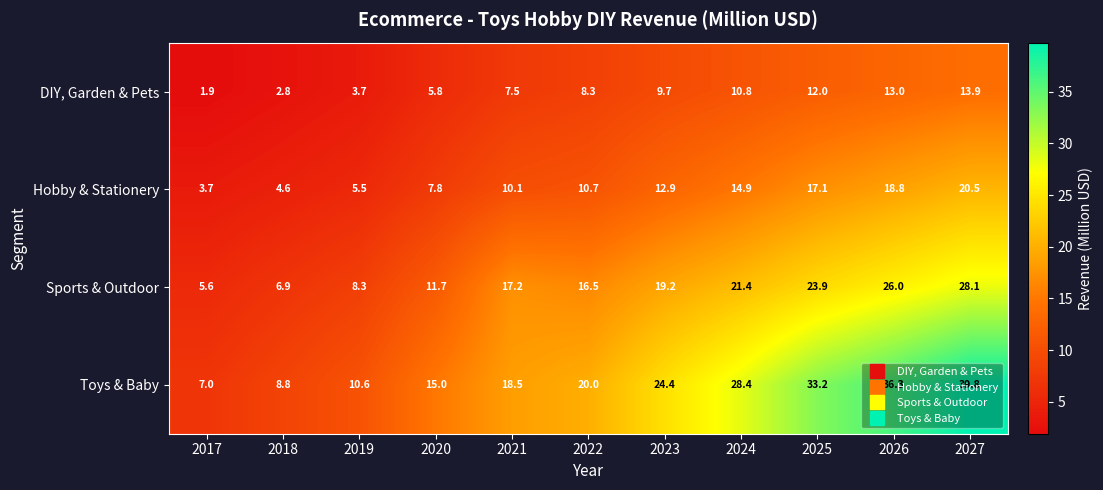

What is the total value across all series at 2018?

23.1